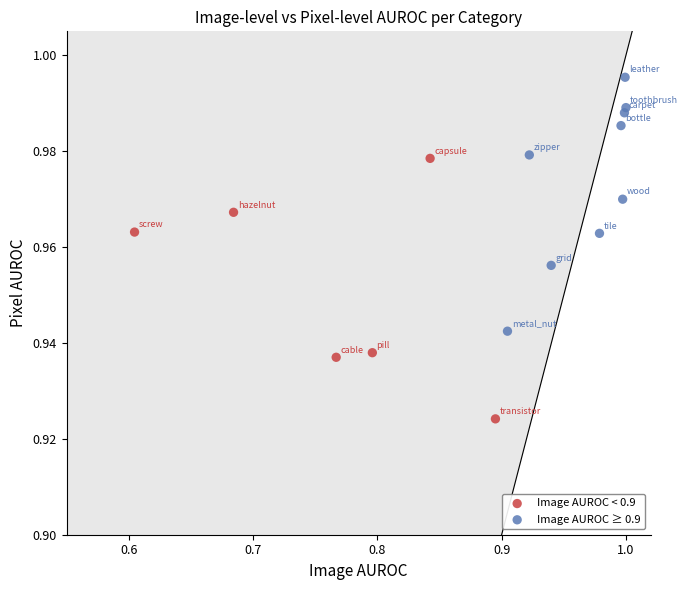

Which series reaches the maximum Y coordinate?

Image AUROC ≥ 0.9